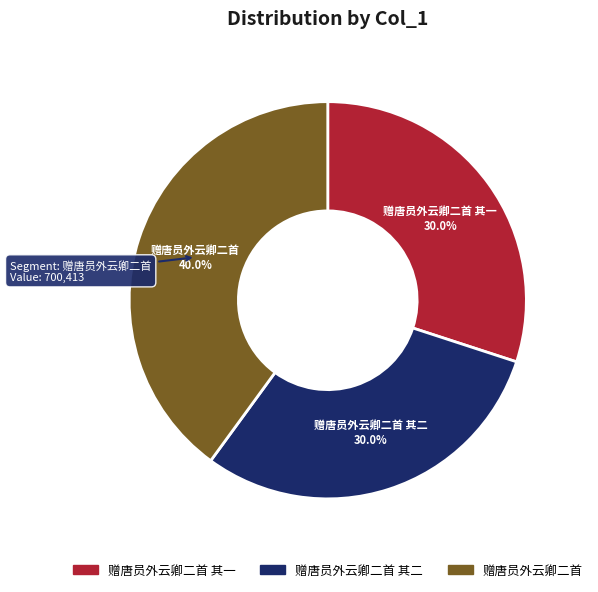

The 赠唐员外云卿二首 其一 slice represents 30% of the pie. True or false?

True